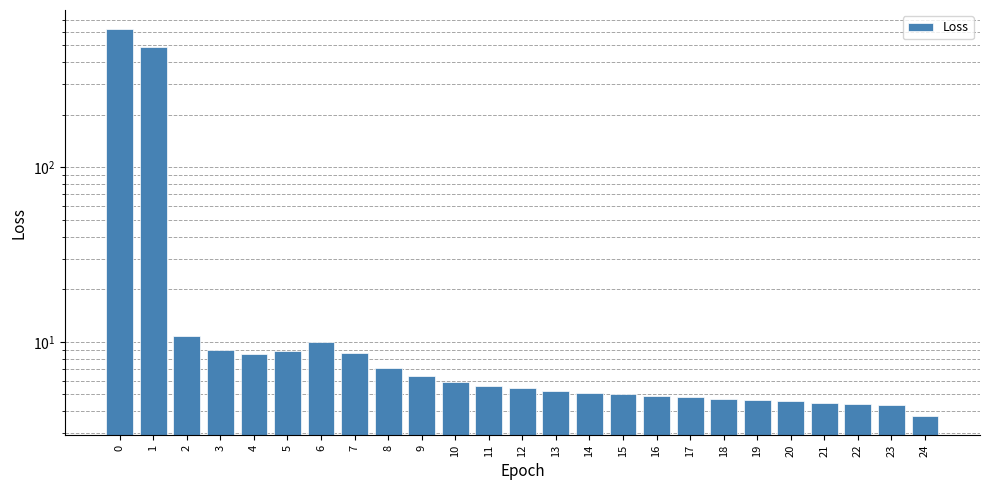

How many data points are above 5?

16